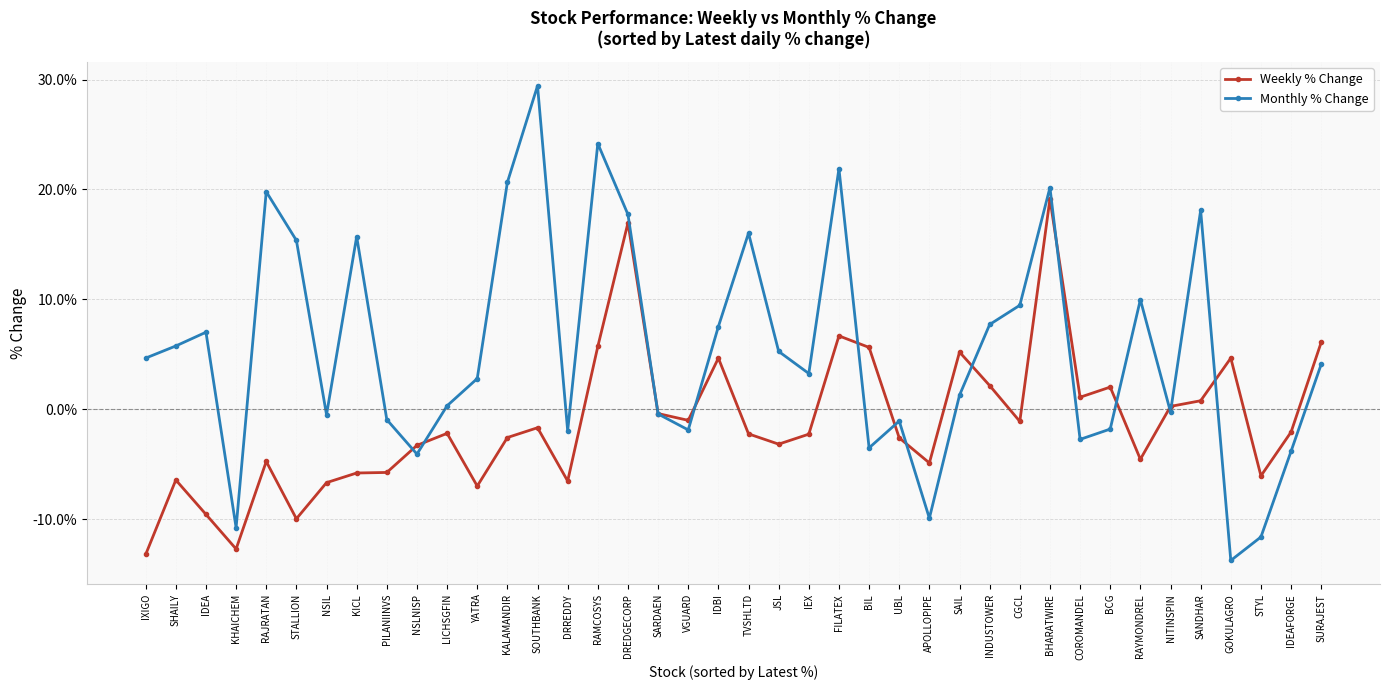

After their last crossing, which series has the higher values: Weekly % Change or Monthly % Change?

Weekly % Change